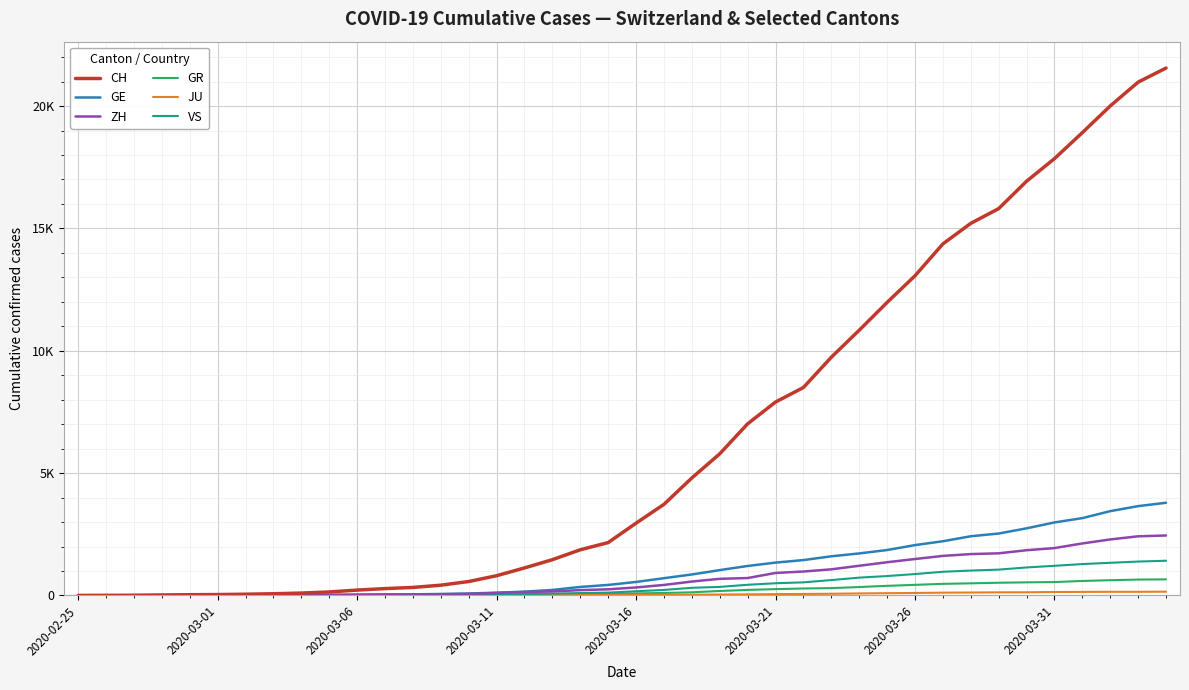

Does the chart have visible grid lines?

Yes